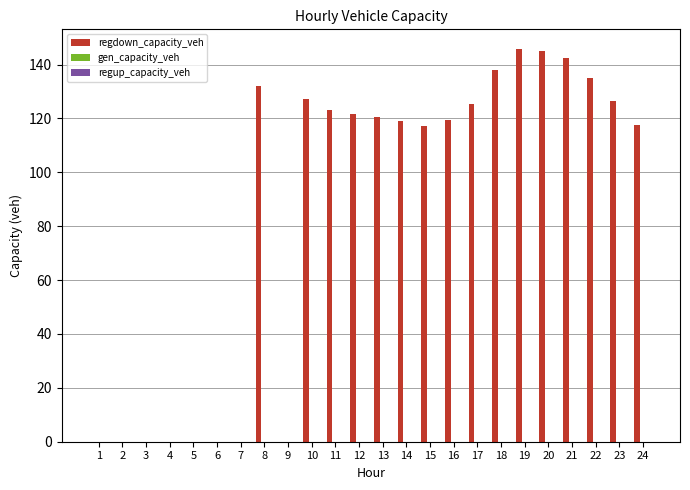

The value at 14 is 163.4. True or false?

False